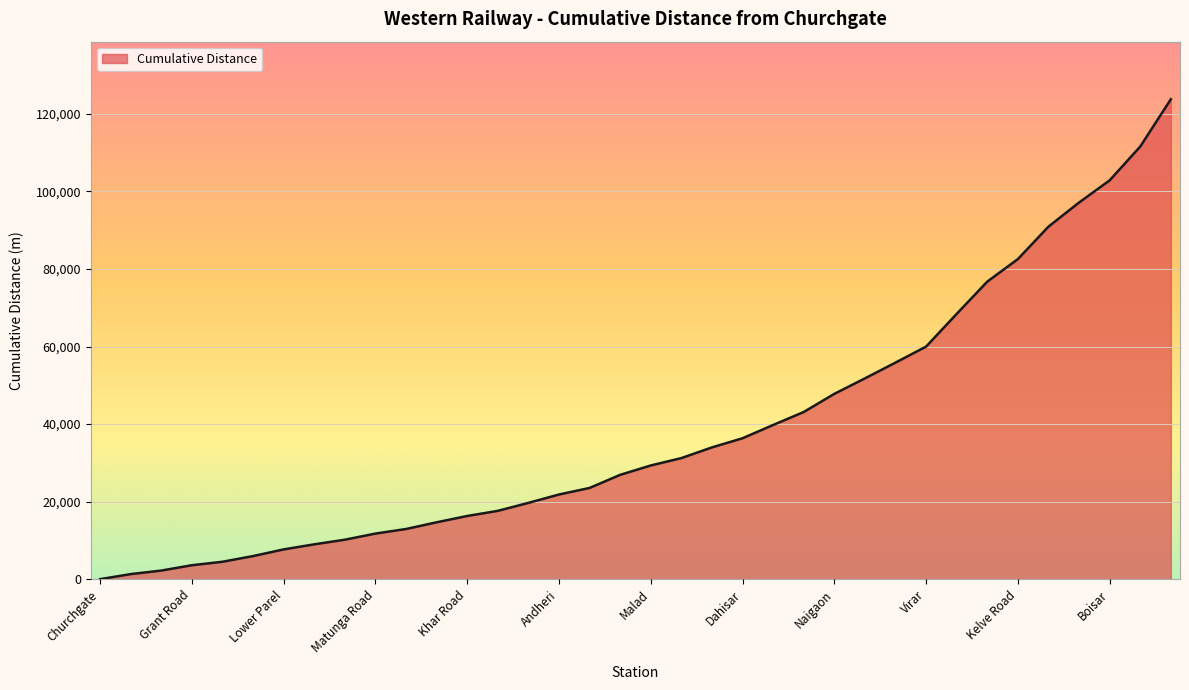

What is the maximum value shown in the chart?

123780